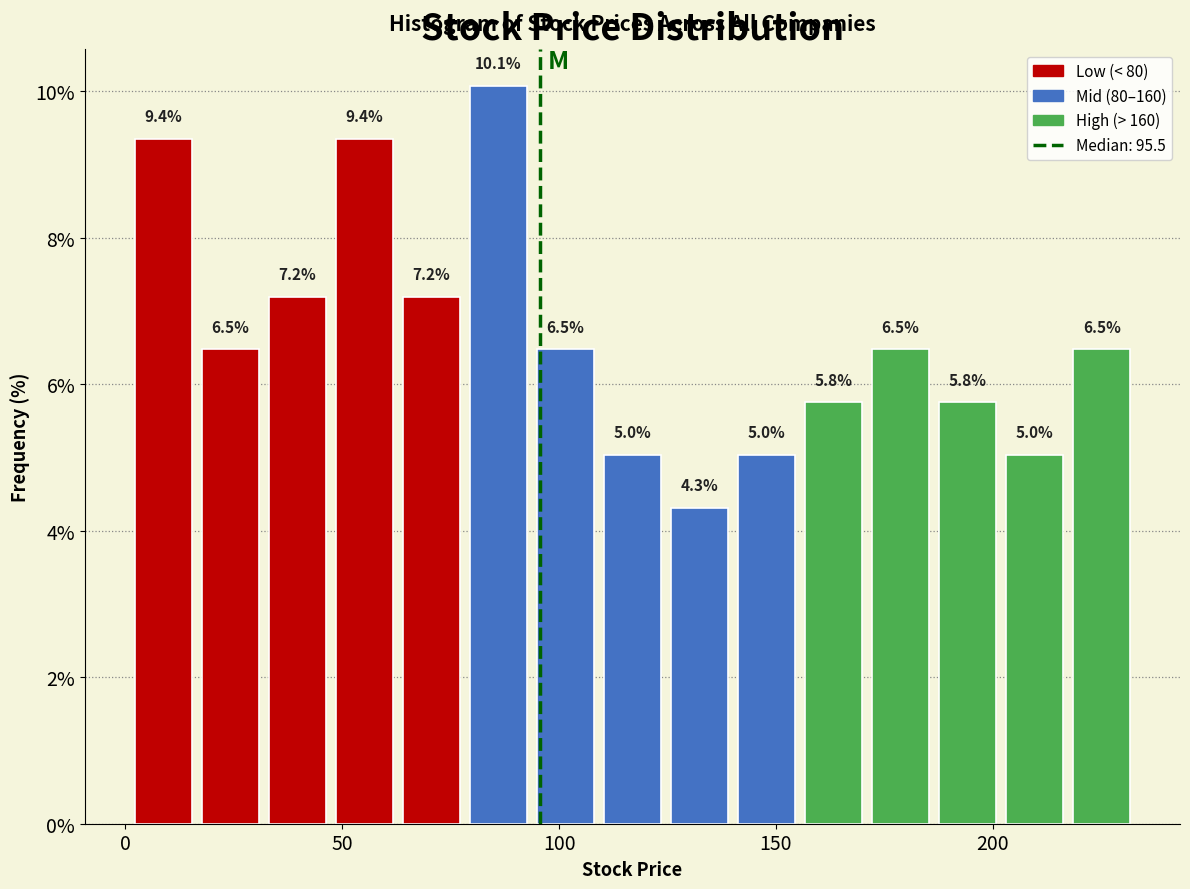

Around what value on the x-axis is the tallest bar? Give the approximate position of its centre, as read against the axis.

85